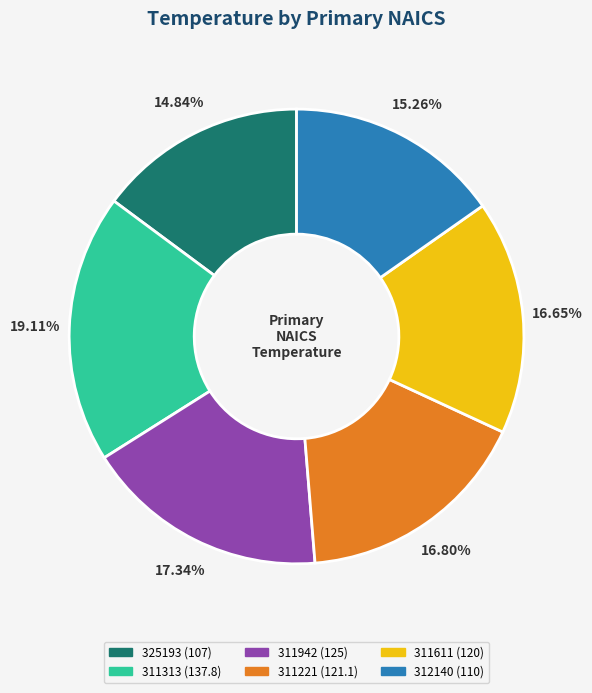

Does 311313 account for over 50% of the chart?

No